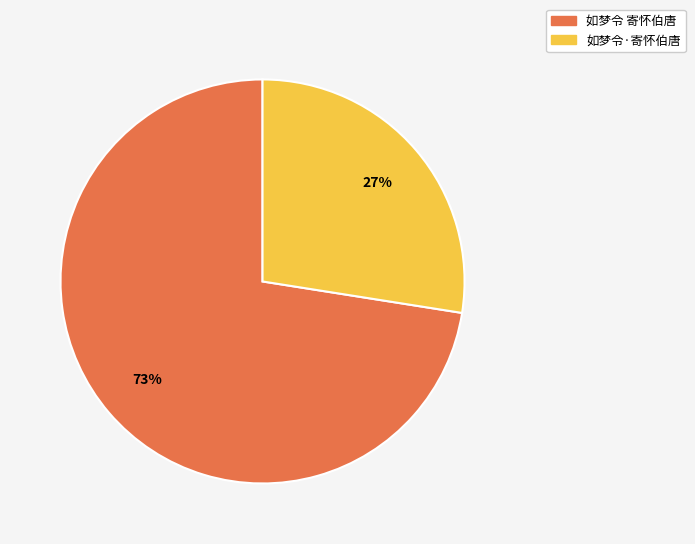

True or false: 如梦令·寄怀伯唐 accounts for 27% of the total.

True